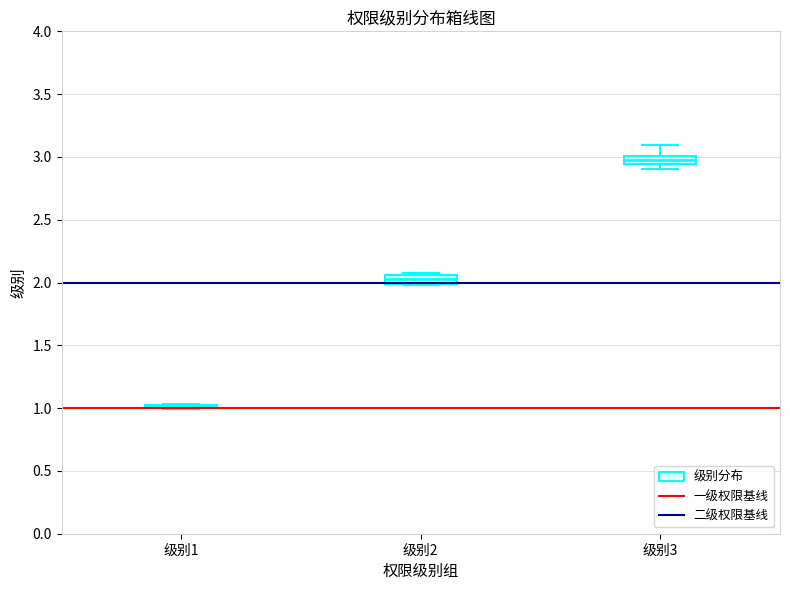

Where is the lower edge of the box for 级别2 on the y-axis? The values are not printed on the chart, so give them approximately, as read against the axis.

2.00